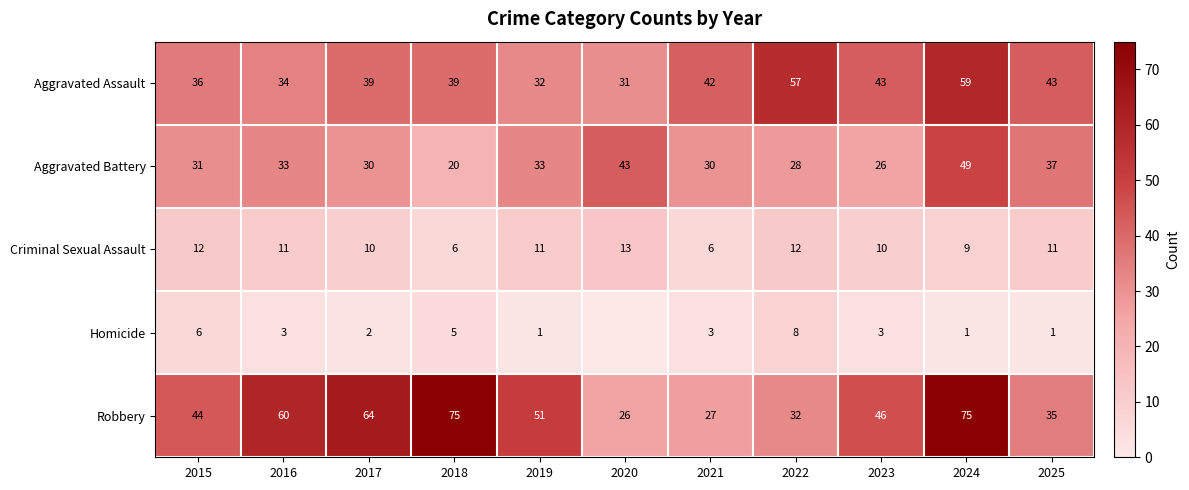

What is the greatest value displayed?

75